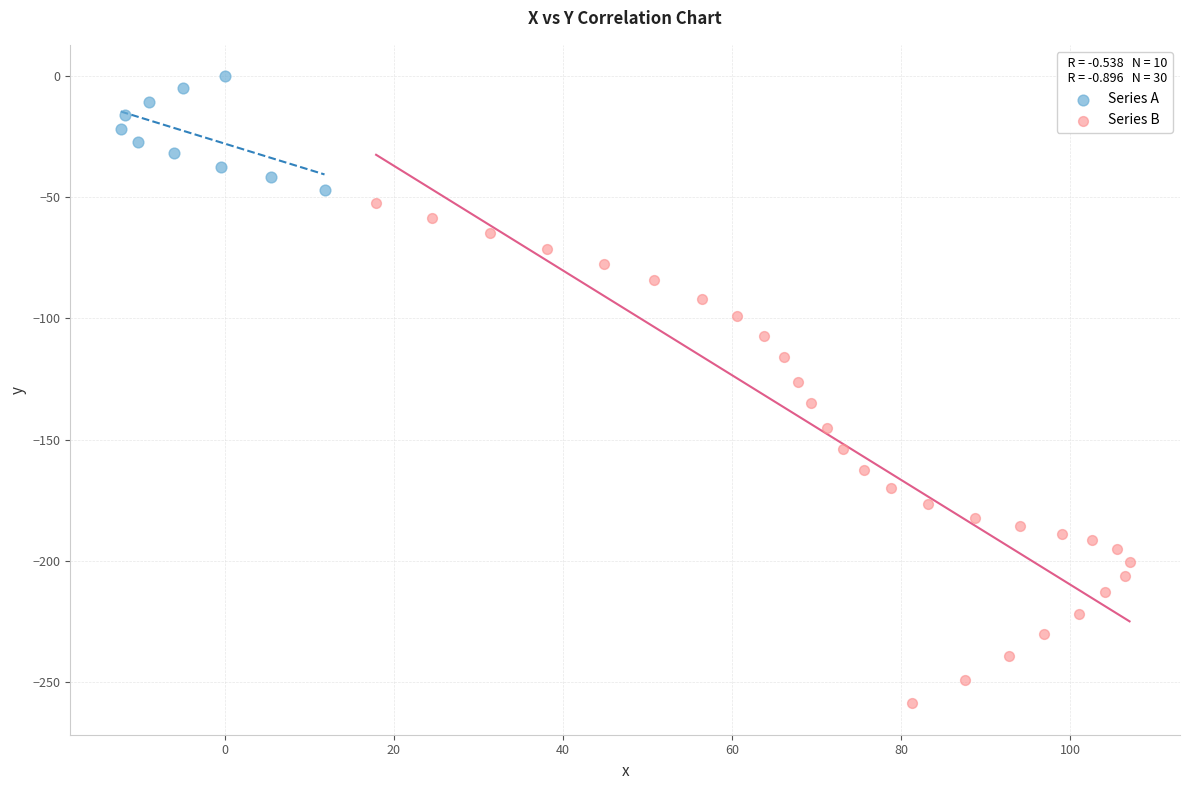

Which series contains the lowest Y value?

Series B